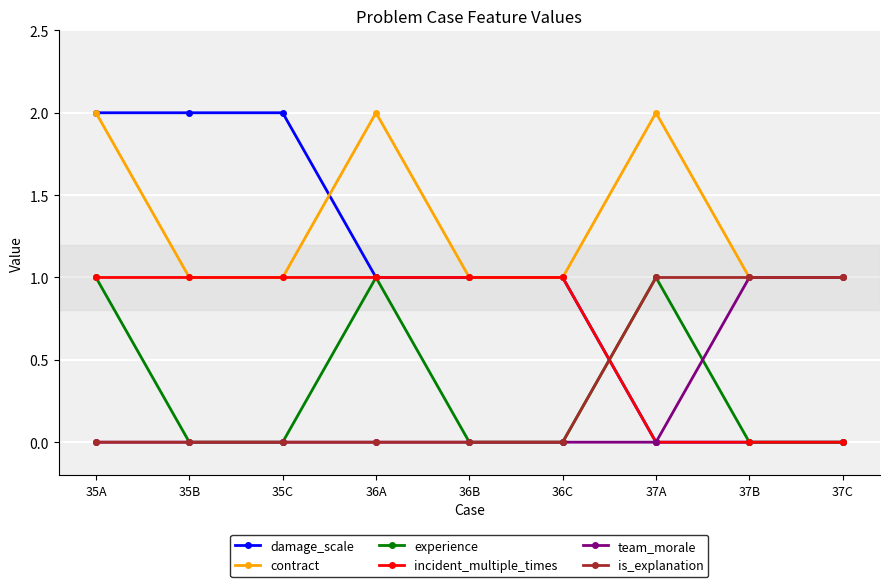

What position from the left is 36B?

5